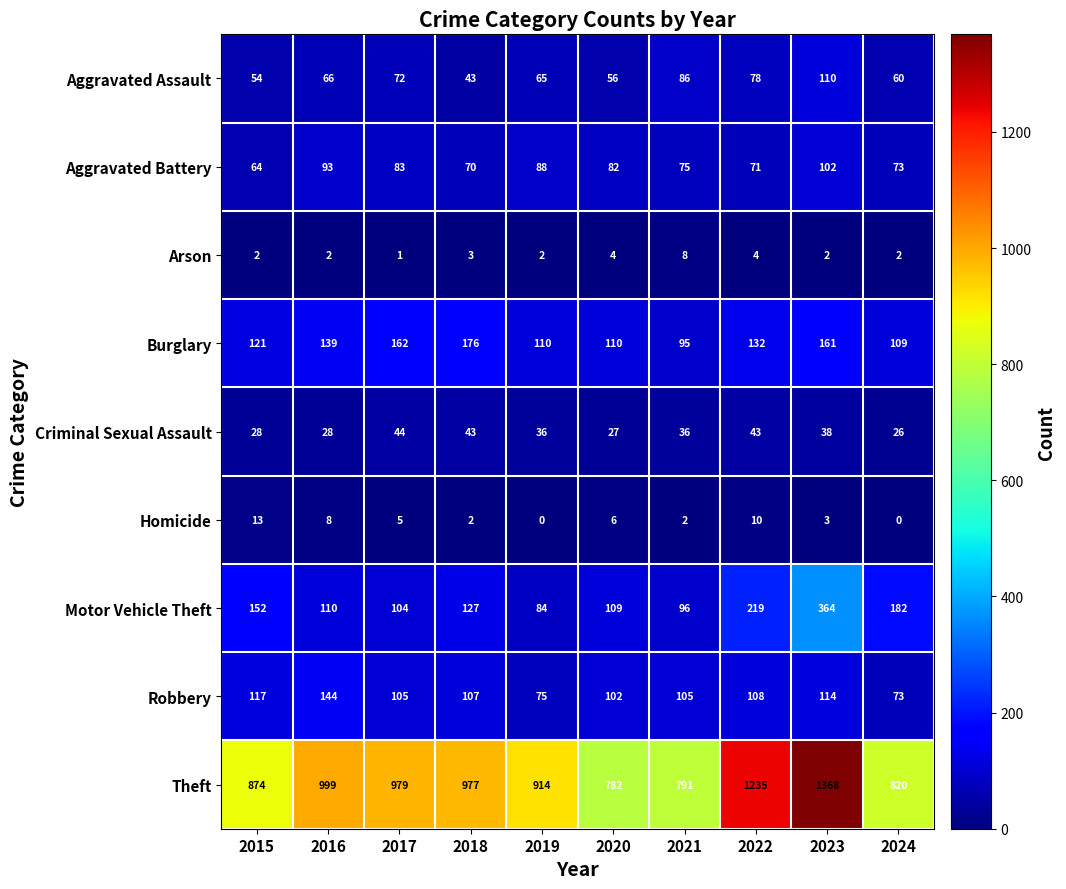

Which label corresponds to the largest value in the chart?

2023